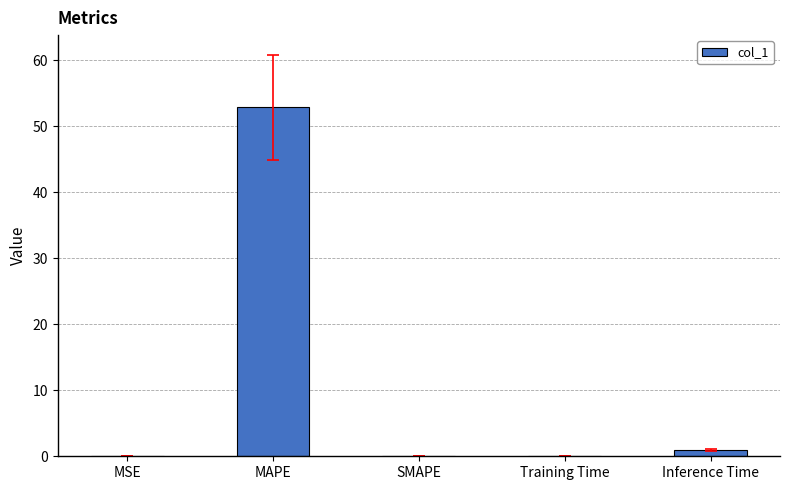

Does the chart contain stacked bars?

No